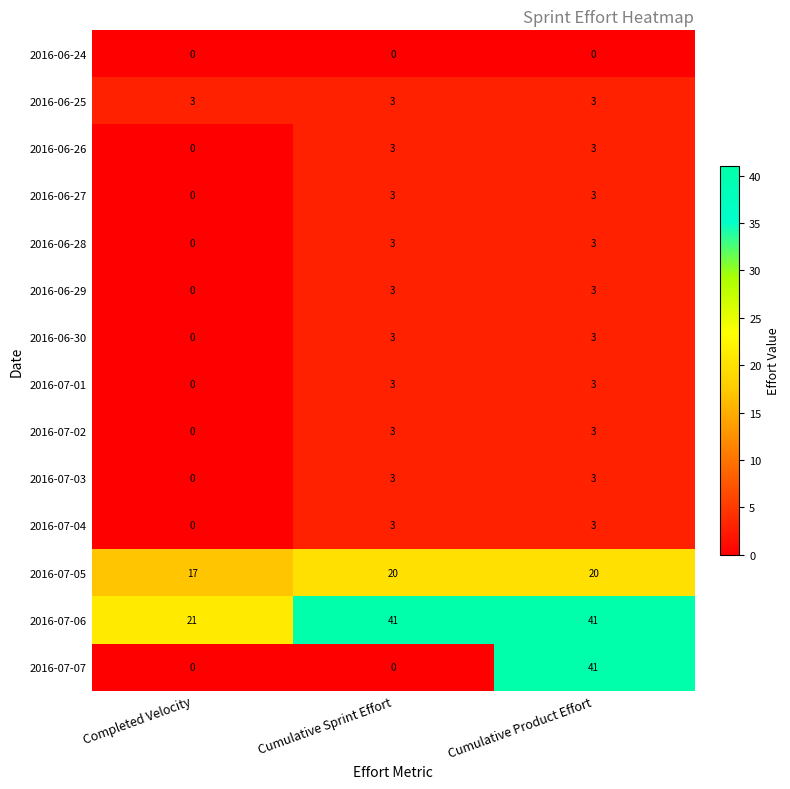

What is the highest value of the 2016-07-02 series?

3